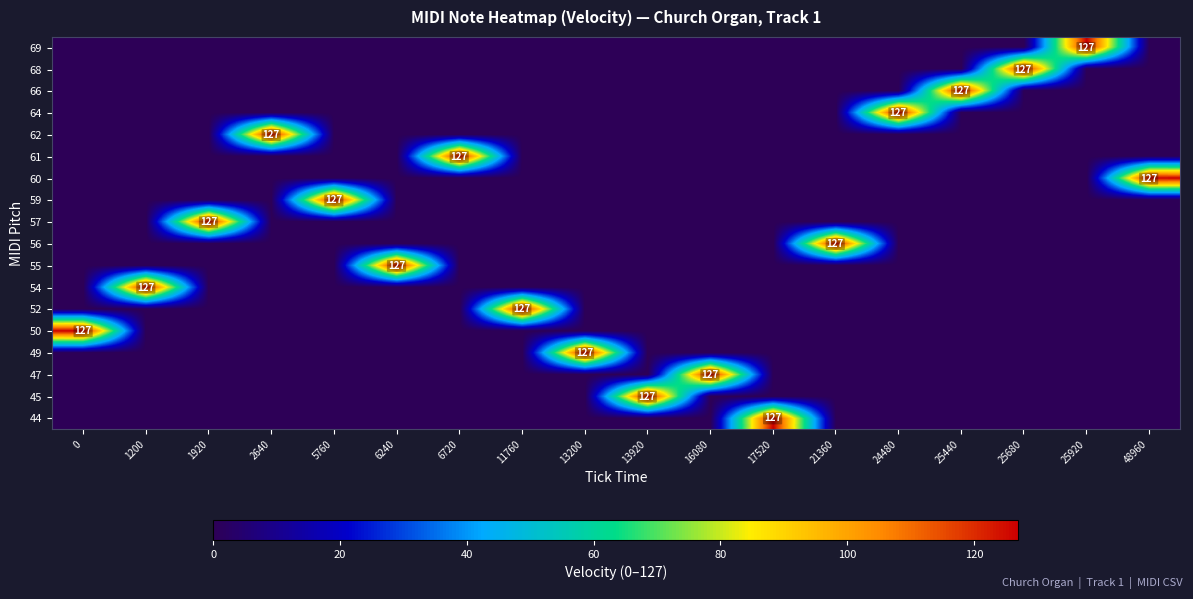

Rank the categories by 54 value from lowest to highest.

0, 1920, 2640, 5760, 6240, 6720, 11760, 13200, 13920, 16080, 17520, 21360, 24480, 25440, 25680, 25920, 48960, 1200